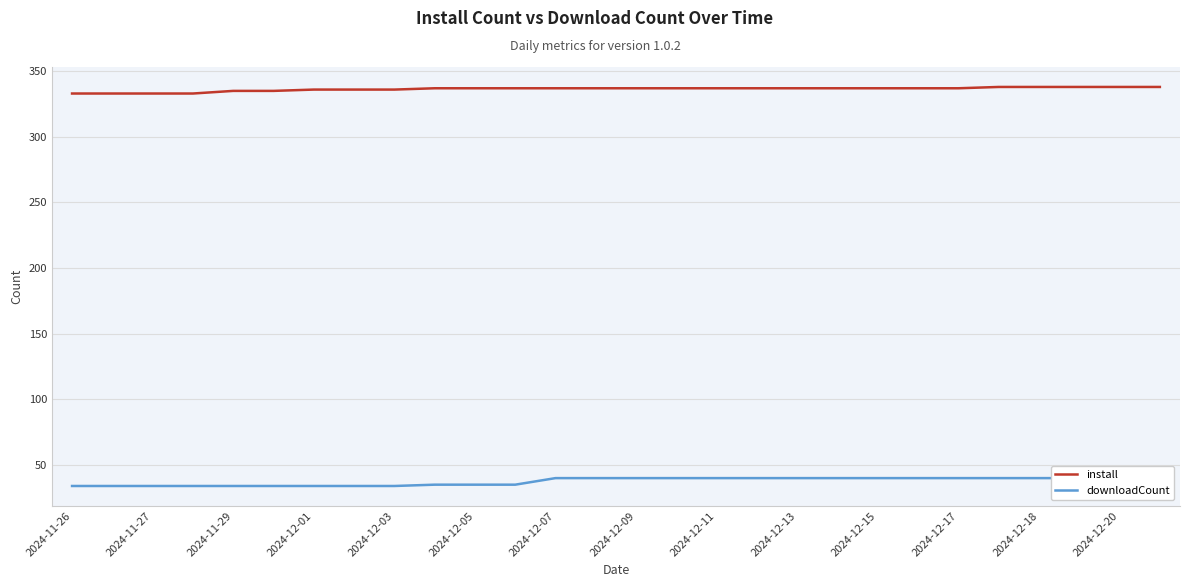

Which has a higher value, 19 or 26?

26